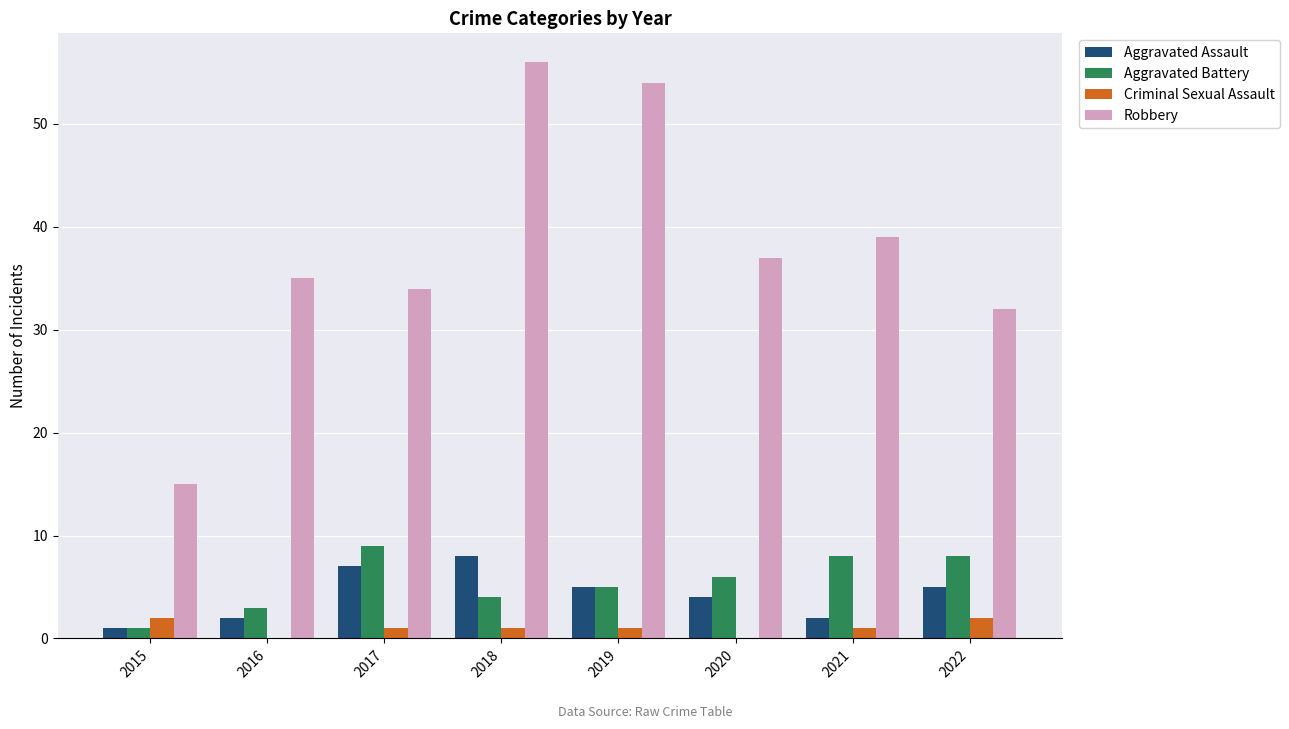

Which series has the largest total across all categories?

Robbery